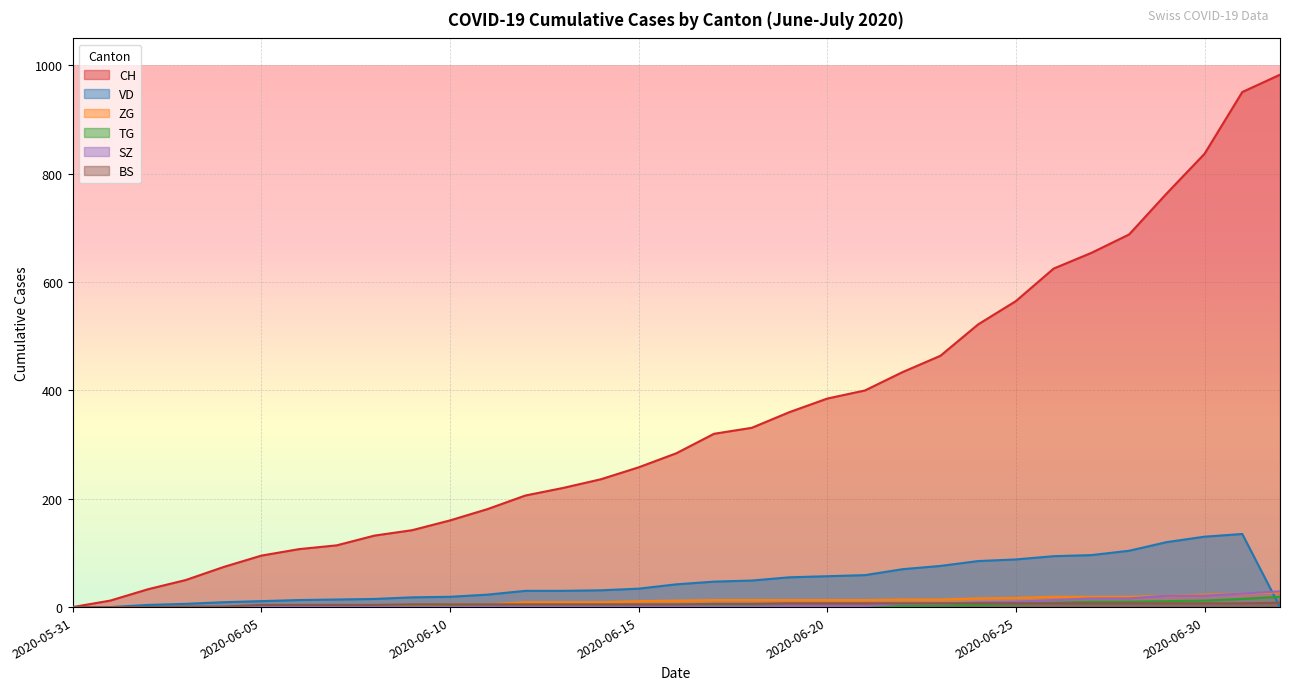

At how many categories does at least one series exceed 663?

5